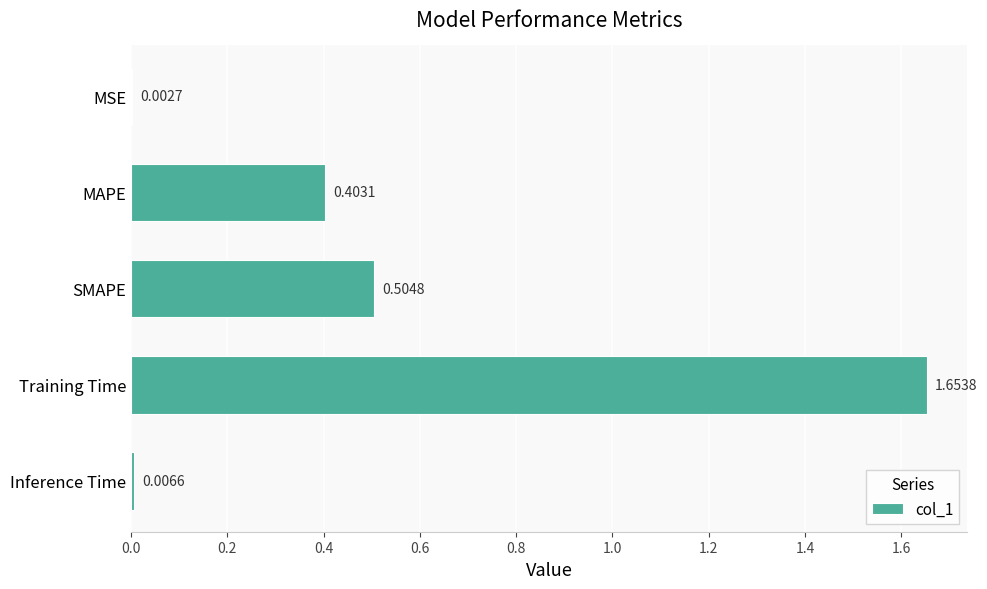

What is the change in value from MAPE to Training Time?

+1.3